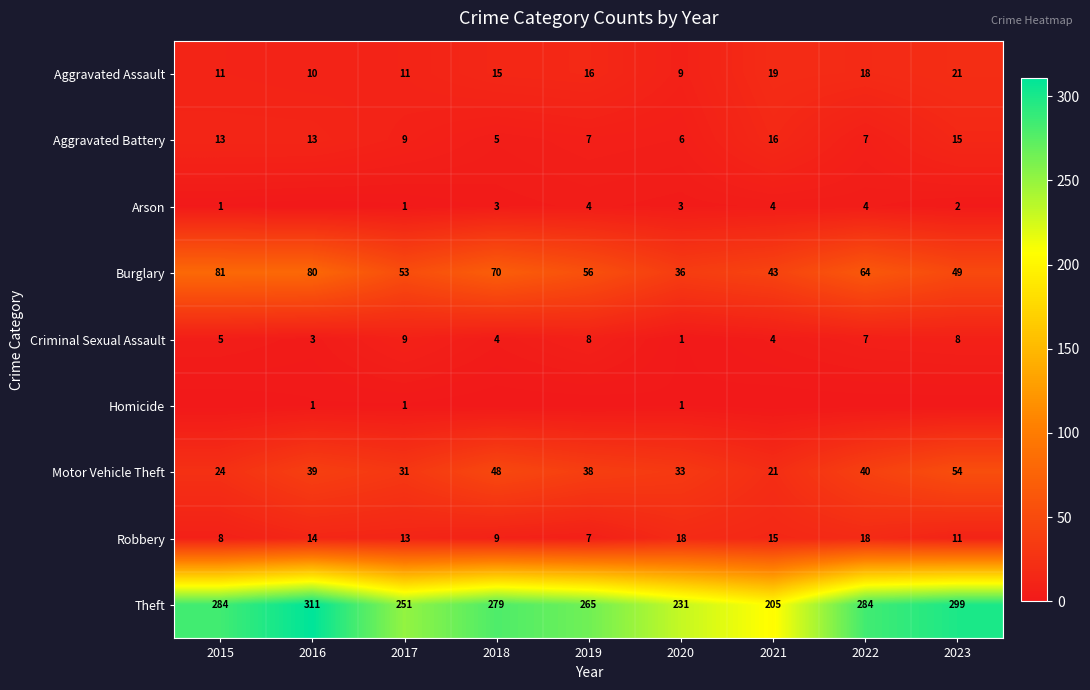

What is the difference between the maximum and minimum values in the Motor Vehicle Theft series?

33